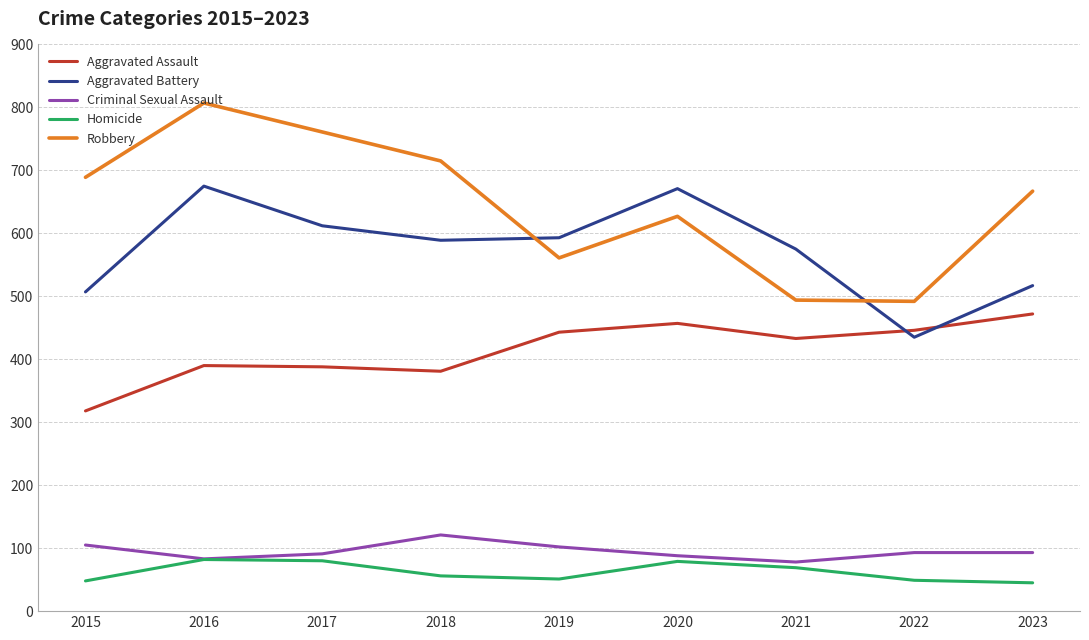

True or false: Criminal Sexual Assault has a value of 93 at 2022.

True